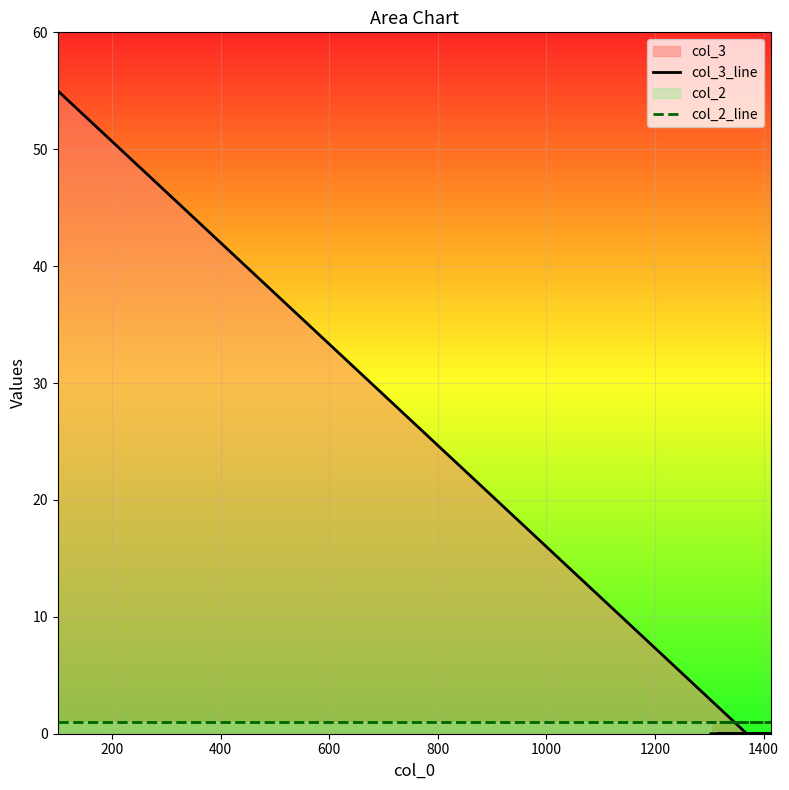

List the series in order of their peak value, lowest first.

col_2_line, col_3_line